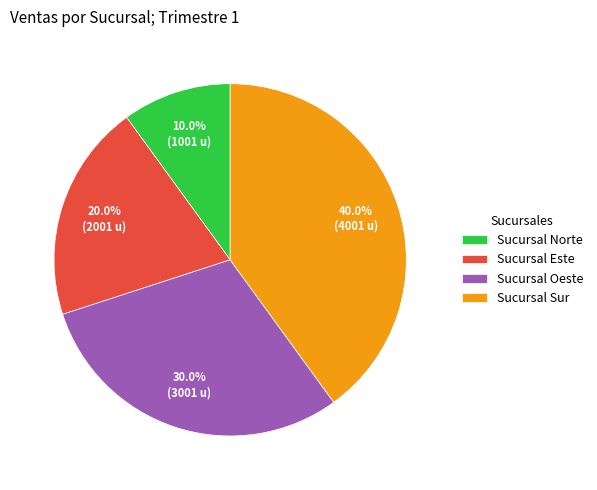

What is the smallest slice in the pie chart?

Sucursal Norte